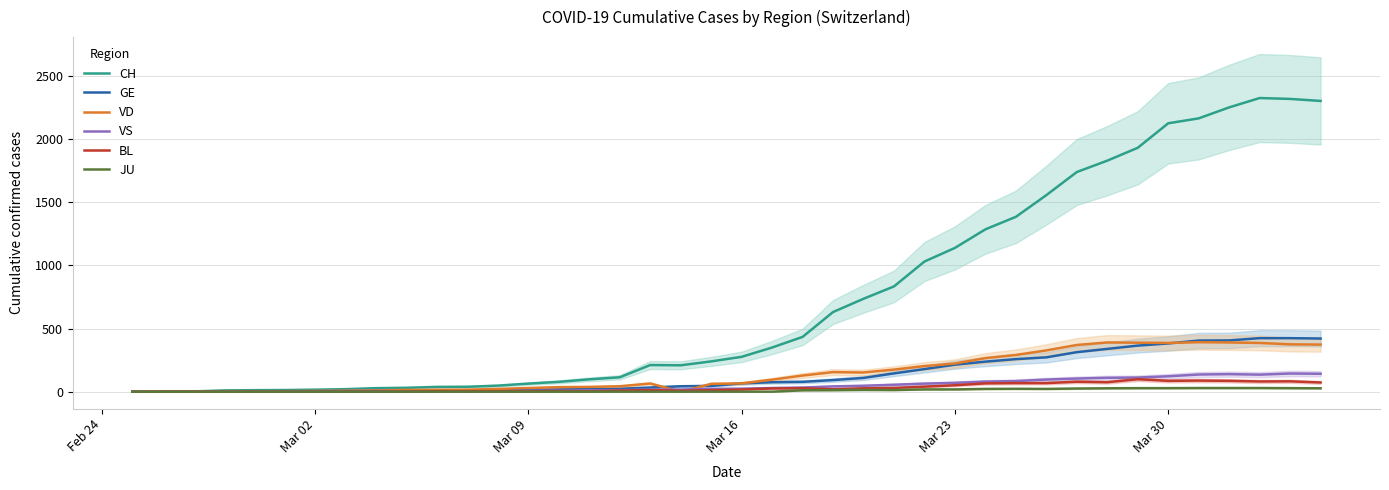

What is the average value of the VS series?

47